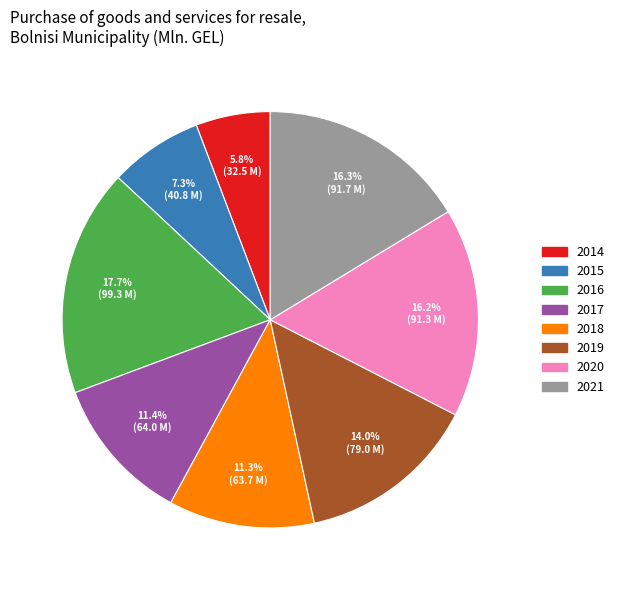

What percentage is NOT represented by 2017?

88.6%